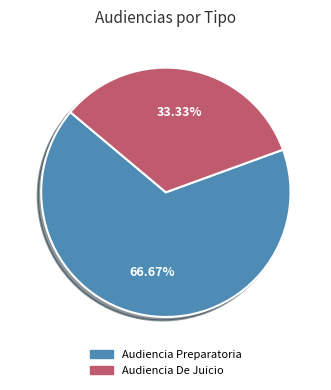

How many slices are in this pie chart?

2